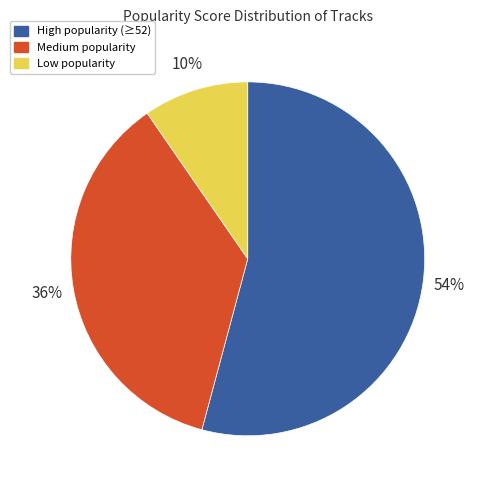

To the nearest percent, what is the average slice percentage?

33%